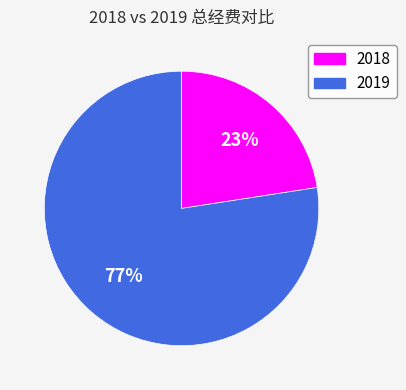

How many segments does this pie chart have?

2